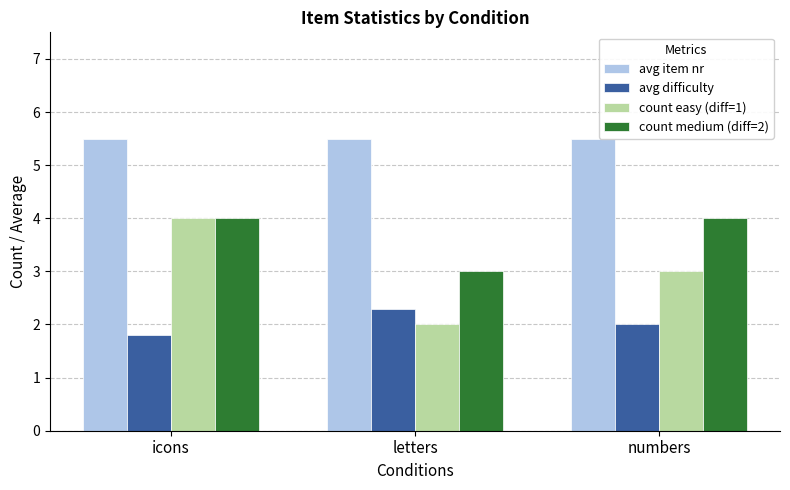

Rank the categories by avg difficulty value from lowest to highest.

icons, numbers, letters